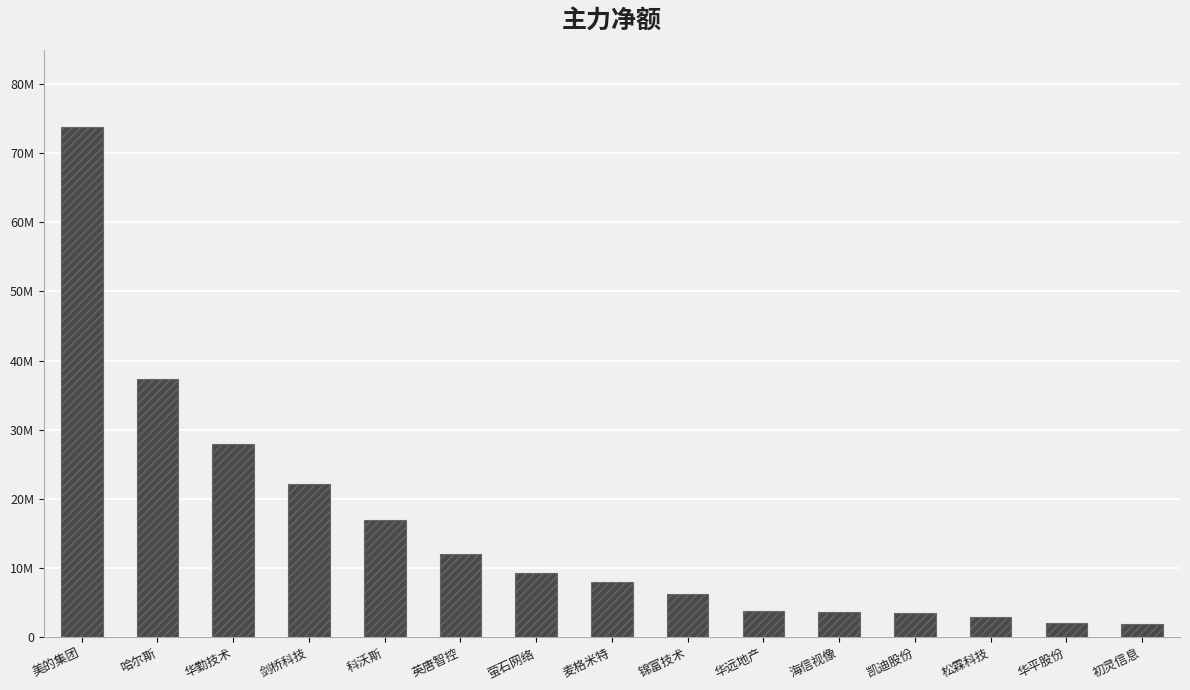

Reading left to right, list all the values displayed in this chart.

73840185	37342896	27980221	22145911	16932460	11986654	9320046	7967387	6282813	3799164	3650526	3547454	2997854	2021216	1995751